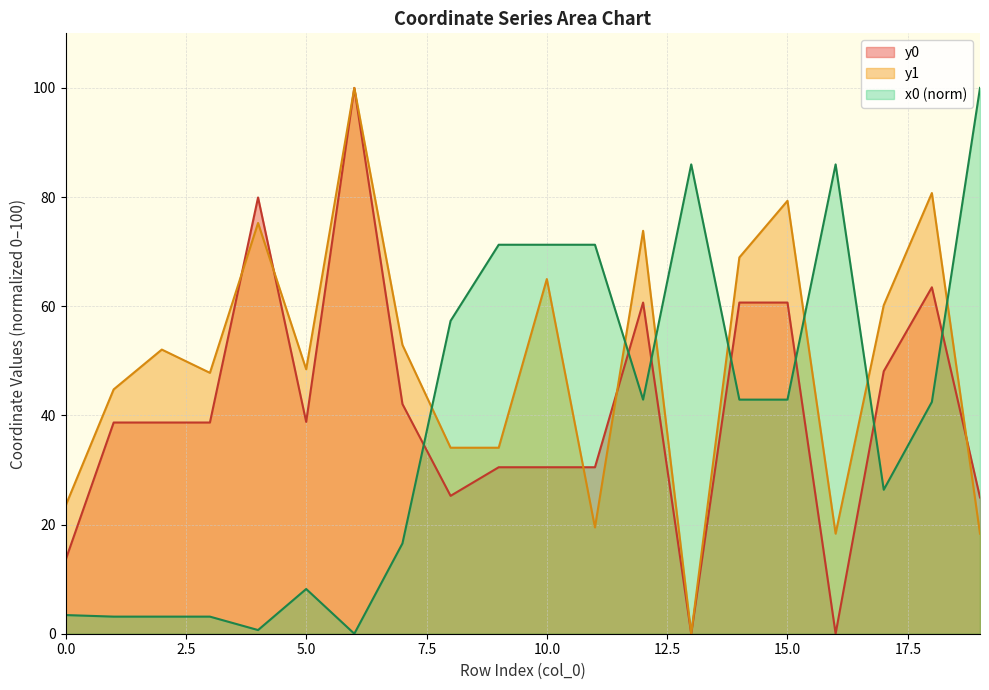

In x0, how many points are higher than both neighbors (excluding endpoints)?

3